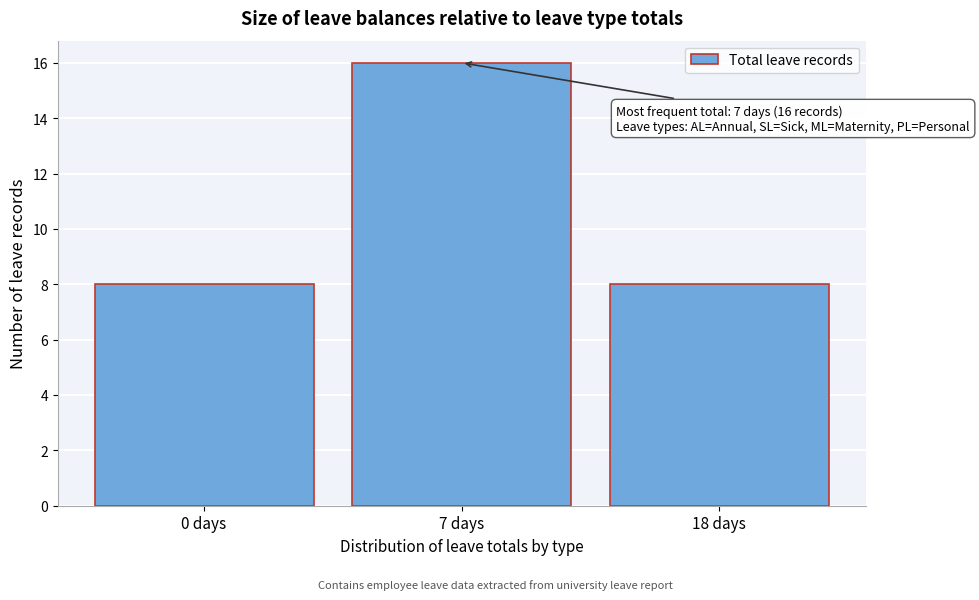

Reading left to right, list all the values displayed in this chart.

0 days=8	7 days=16	18 days=8